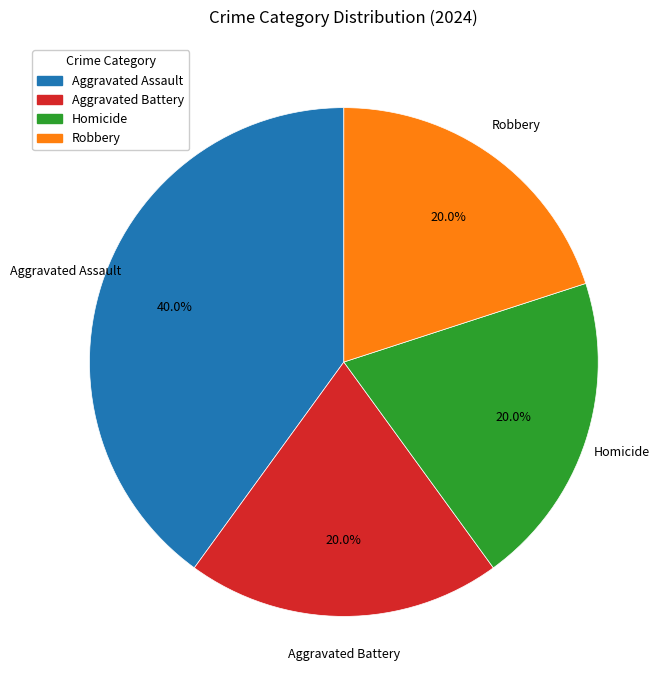

To the nearest percent, what percentage of the pie is Robbery?

20%